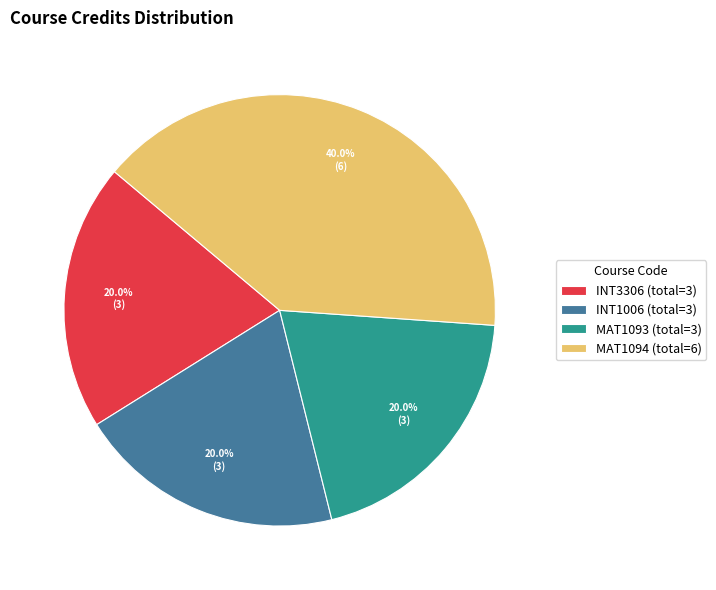

Is there a majority slice in this chart?

No